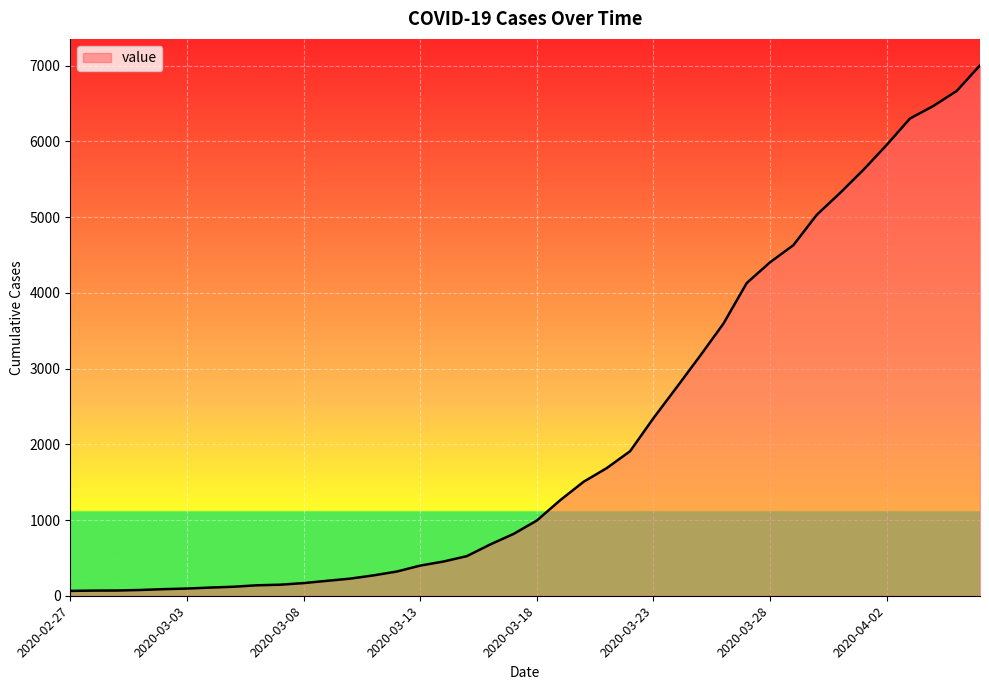

What is the minimum value shown in the chart?

64